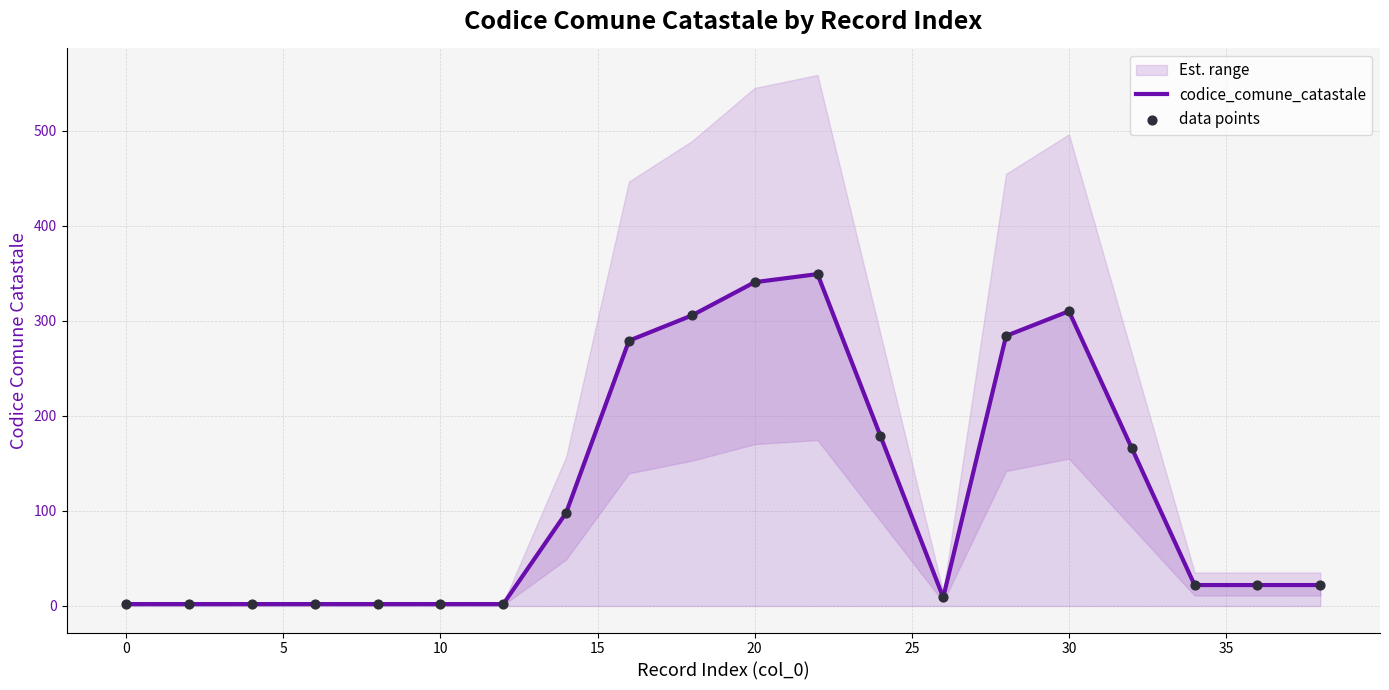

What is the total value across all series at 10?

4.0